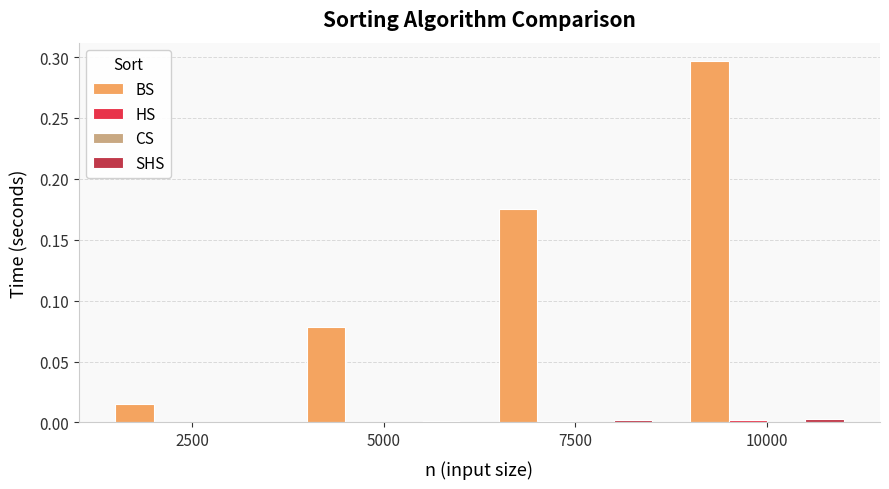

Which series has the largest total across all categories?

BS